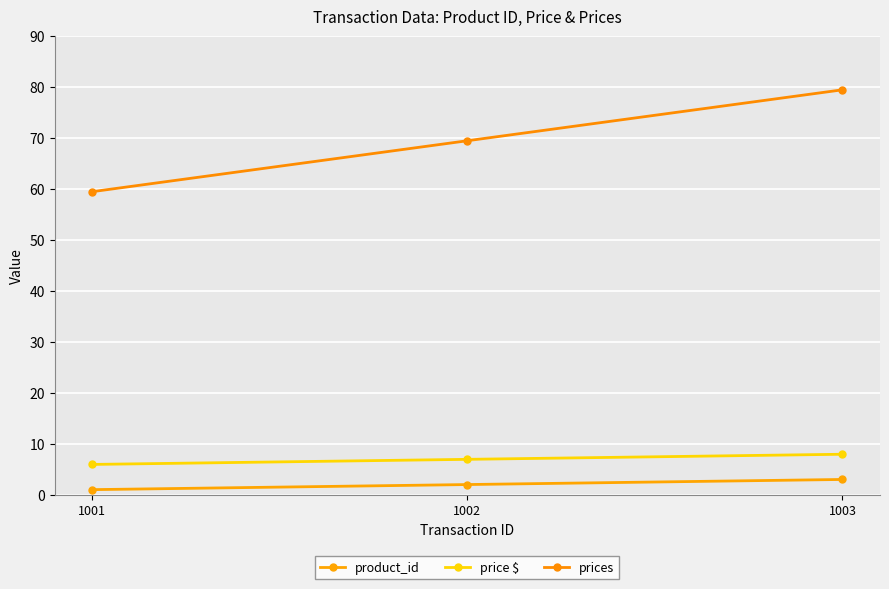

List the labels in order of price $ value, largest first.

1003, 1002, 1001